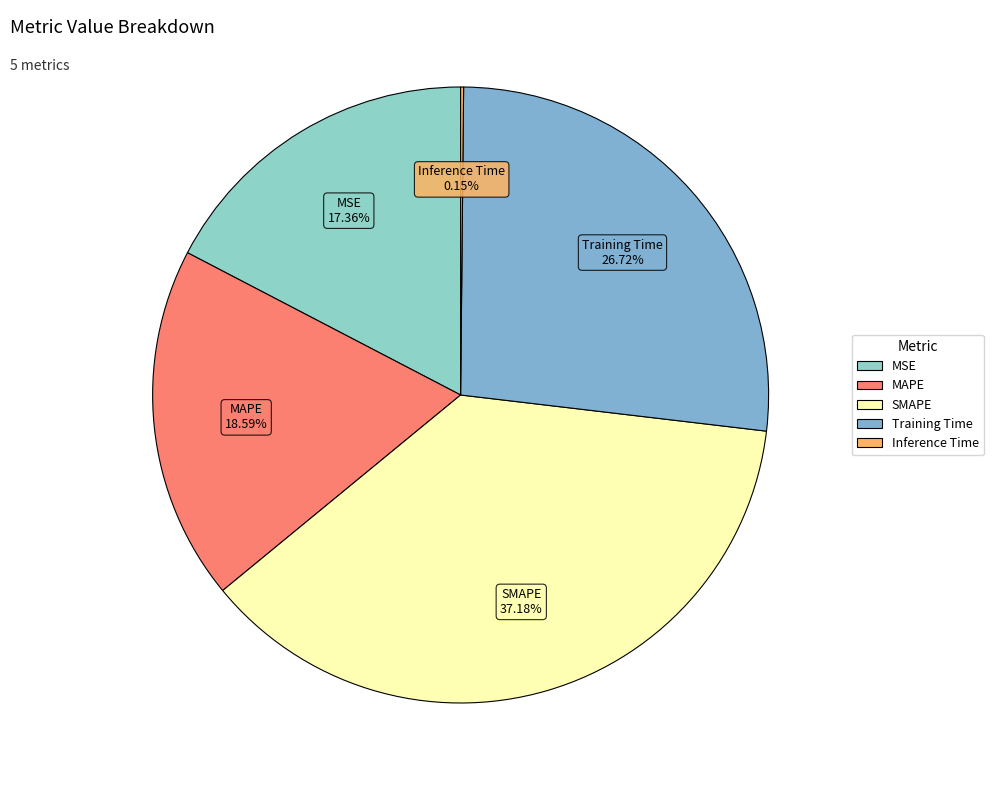

Which has a higher value, MSE or SMAPE?

SMAPE